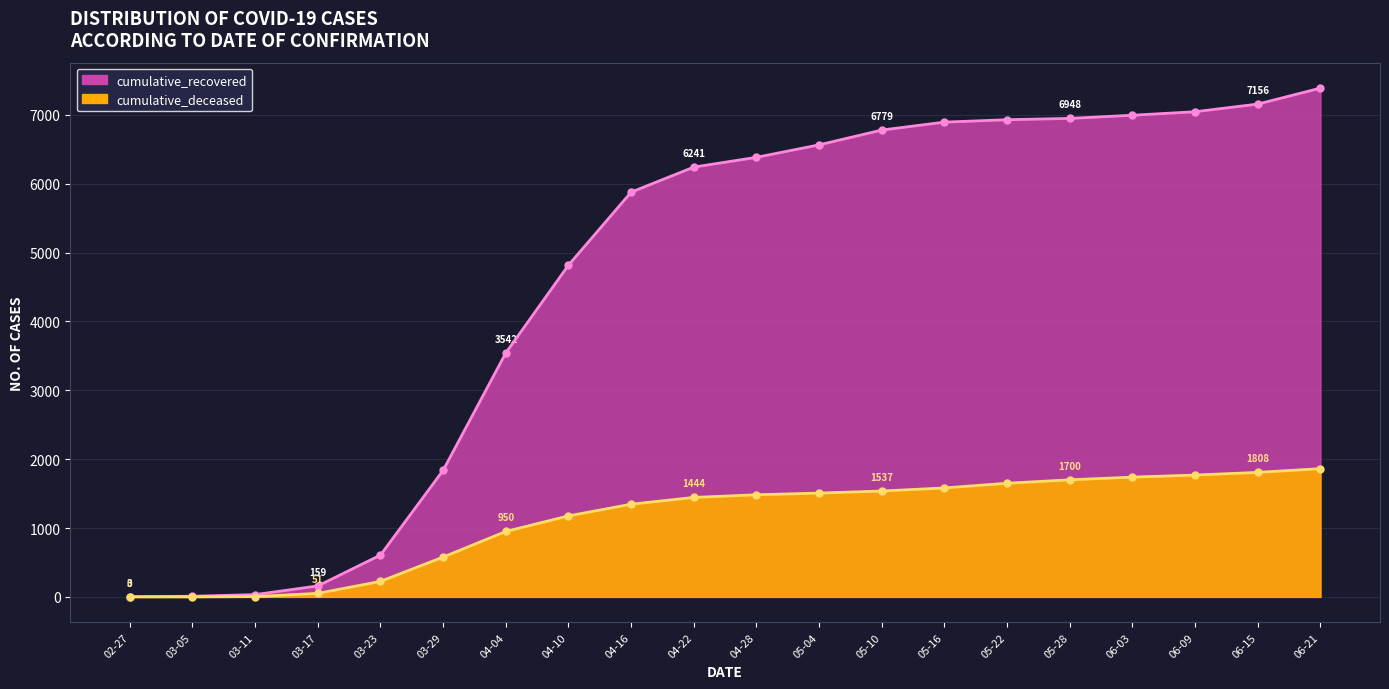

Which category has the highest value in the cumulative_recovered series?

06-21